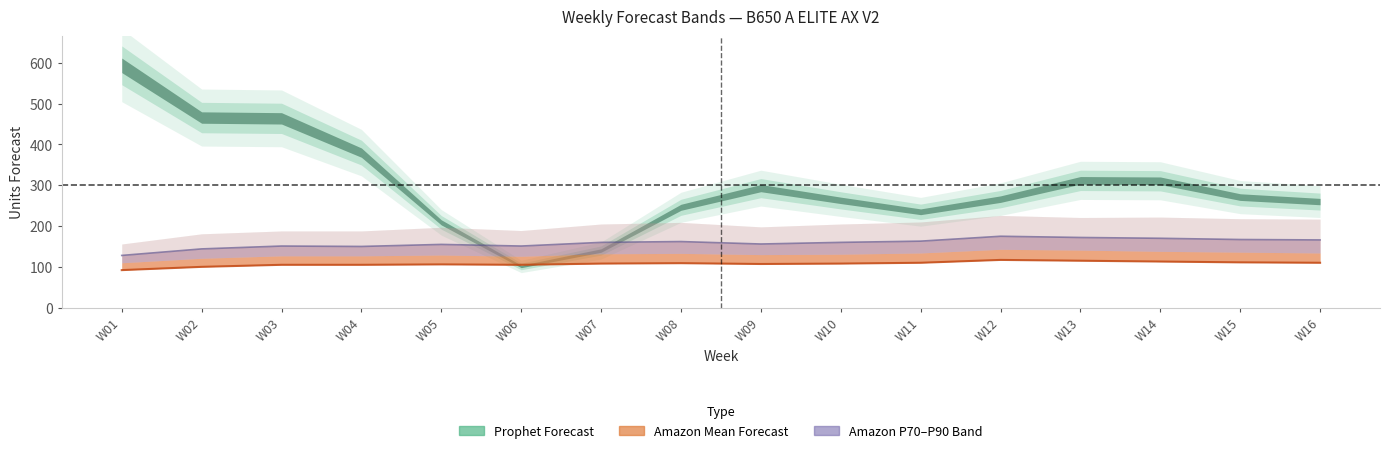

Where is Amazon P80 Forecast nearest to the value 151?

W03